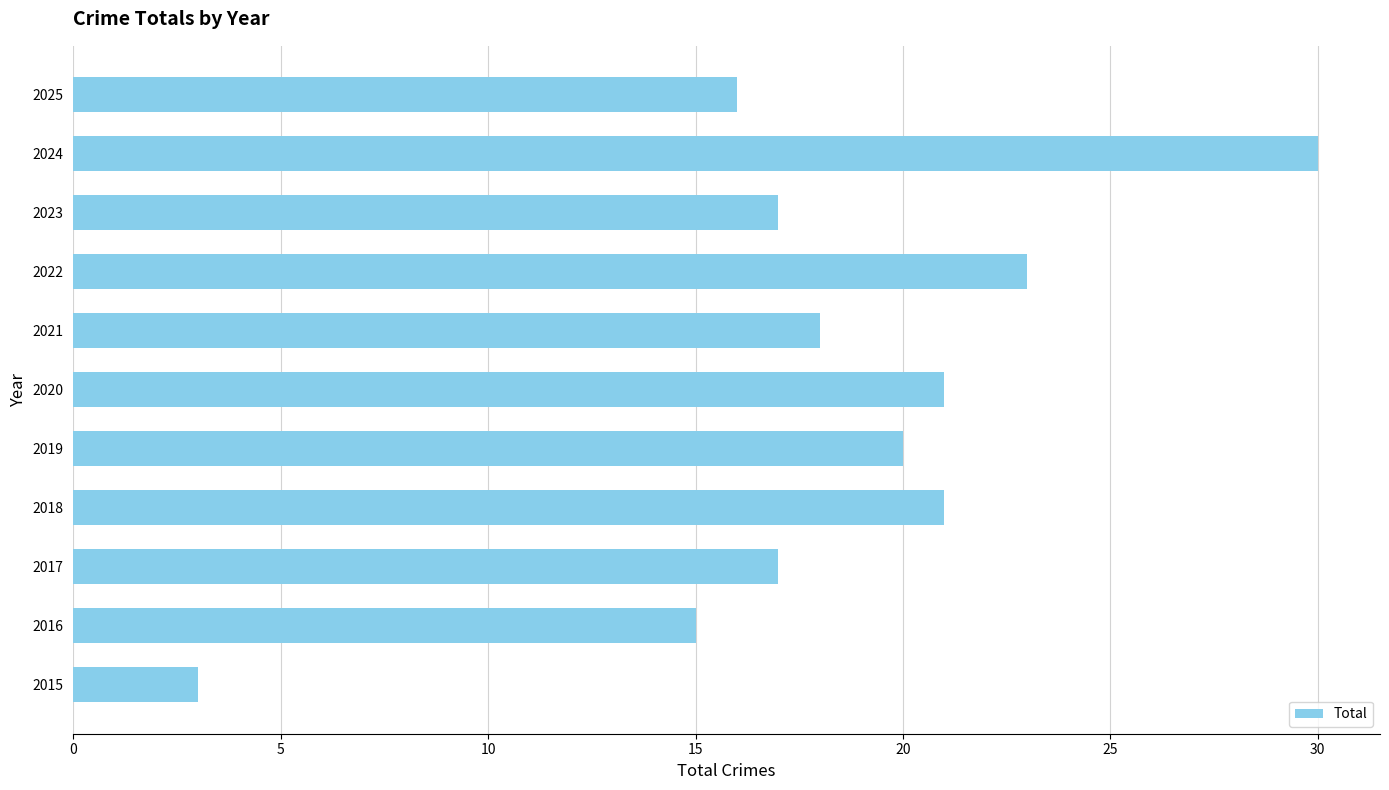

True or false: the data shows 18 at 2021.

True